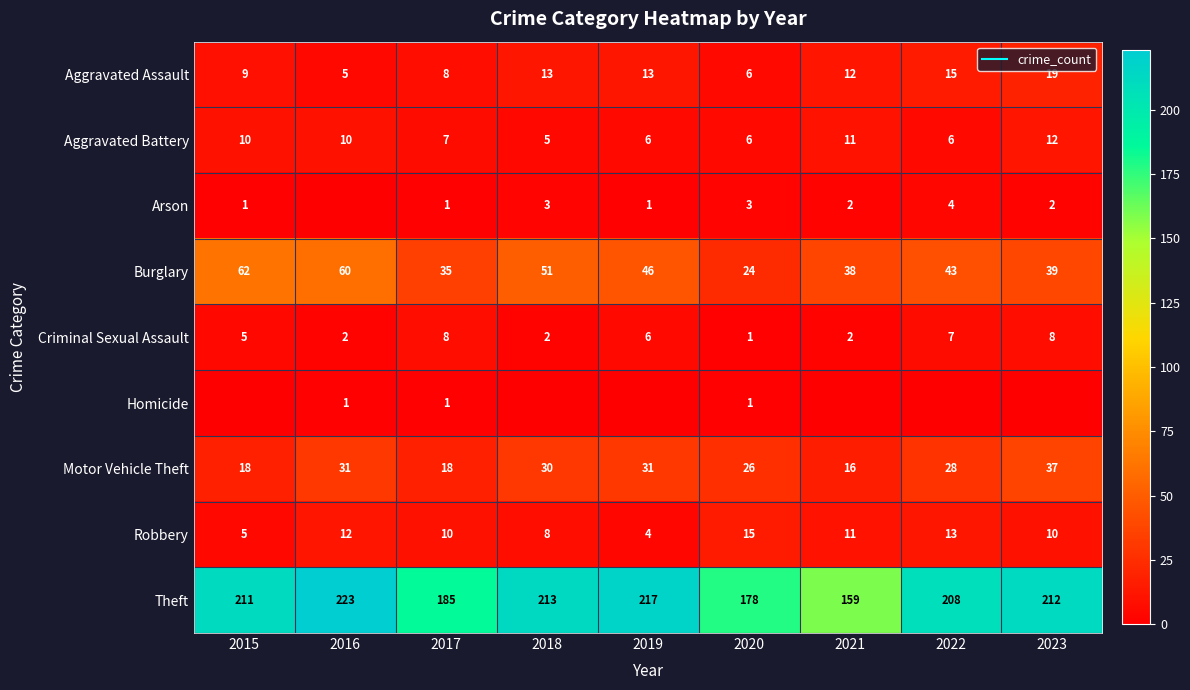

What is the spread (max minus min) of values at 2017?

184